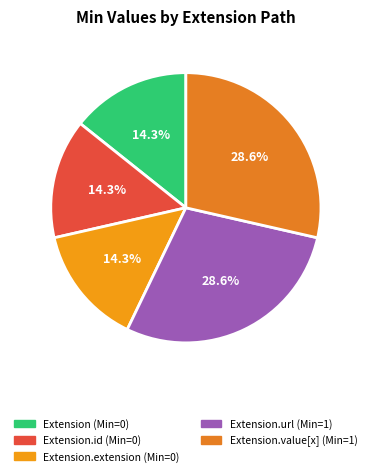

Which slice is the largest?

Extension.url